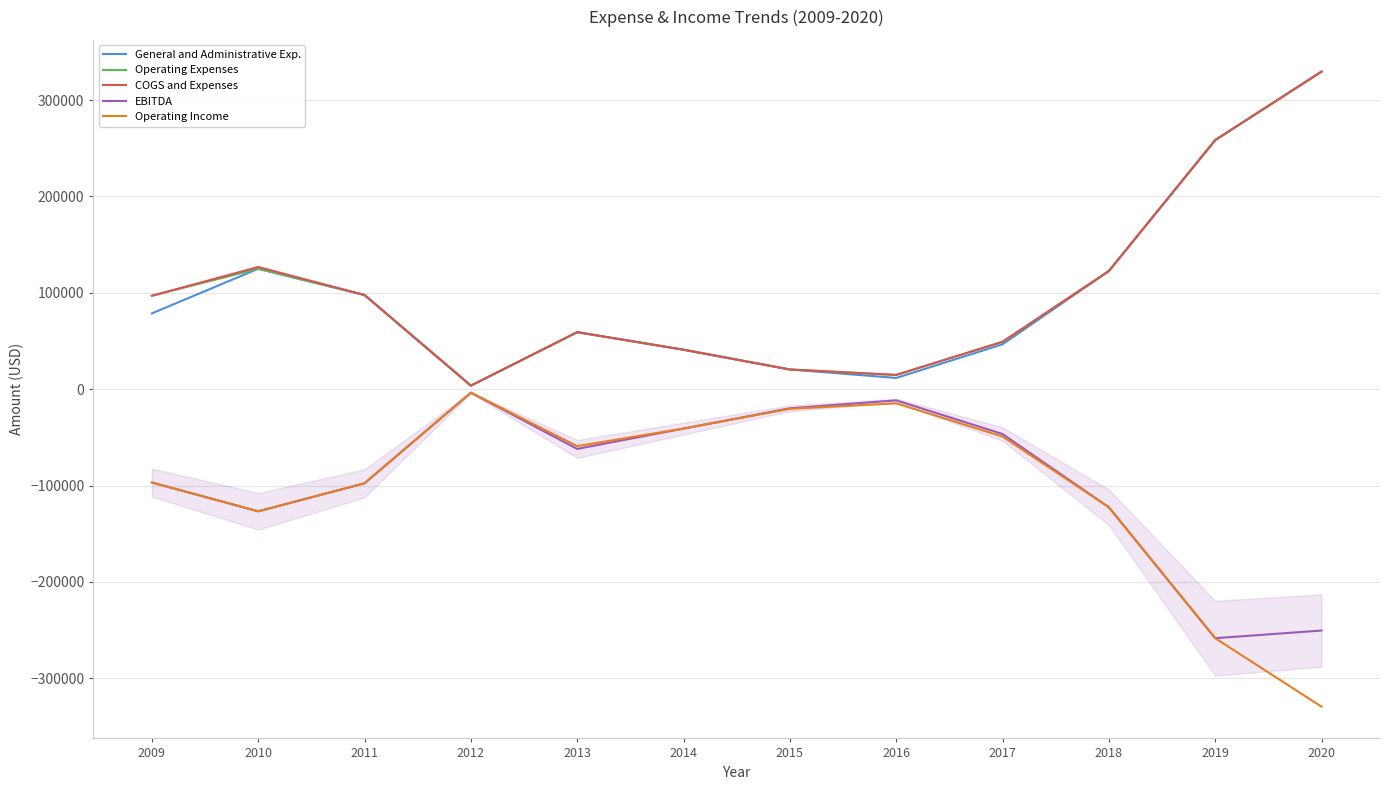

Count the number of data series in this chart.

5